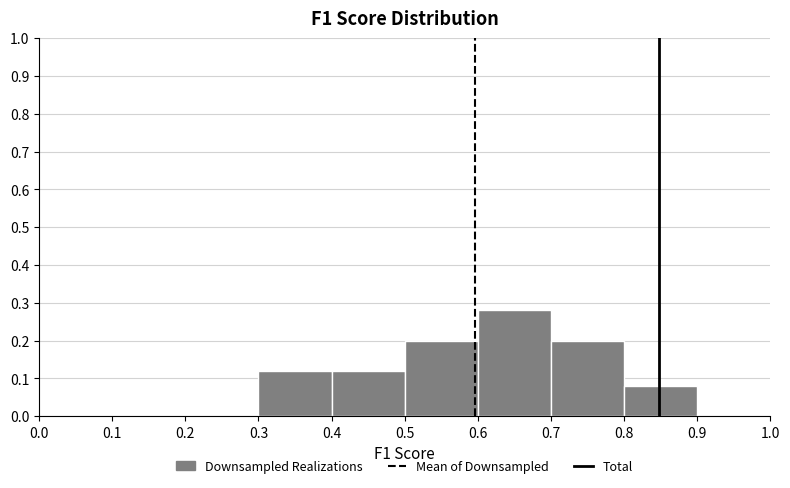

Which range on the x-axis has the tallest bar?

0.6 to 0.7